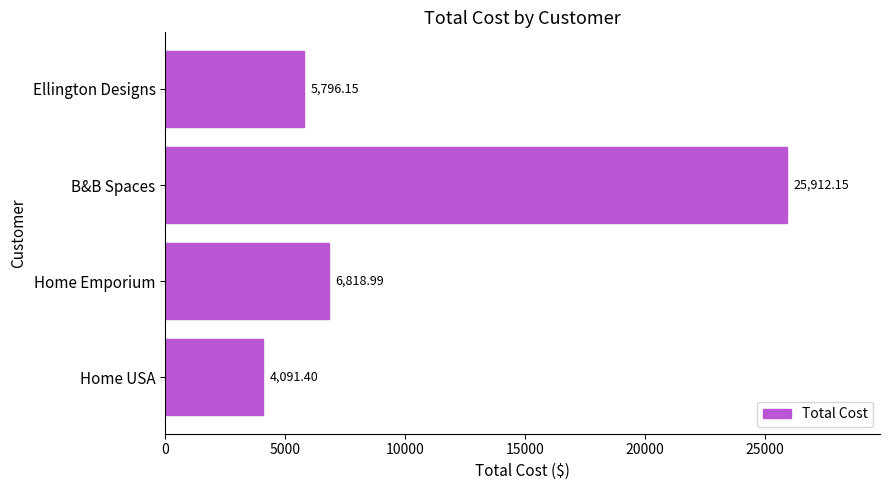

At which label is the value closest to 15001?

Home Emporium